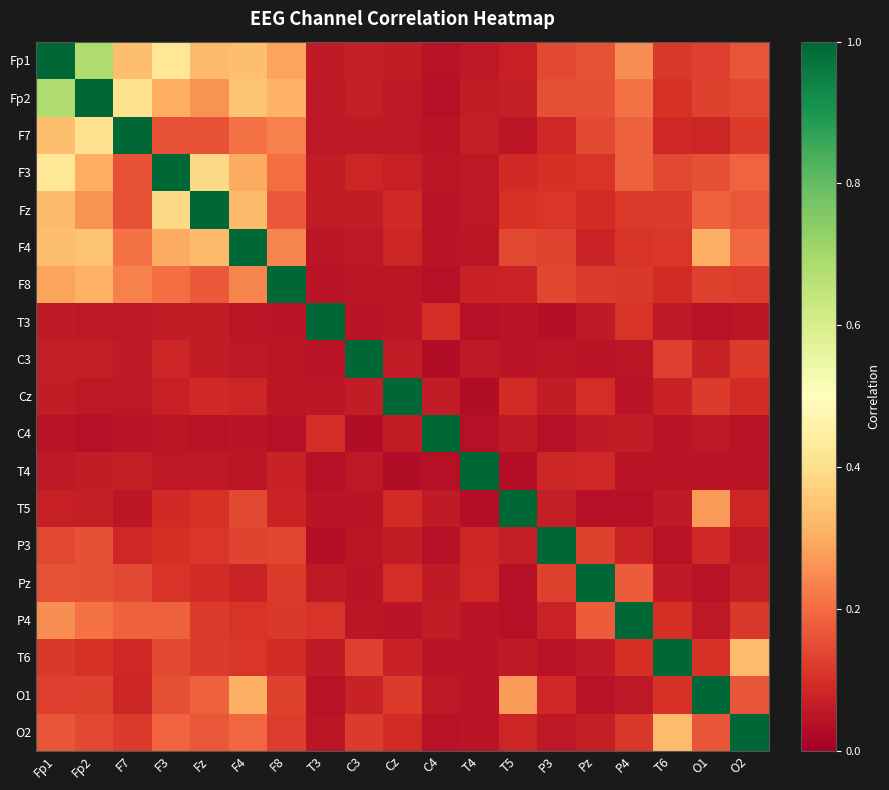

Reading left to right, transcribe all the data shown in this chart.

Fp1: Fp1=1.0	Fp2=0.7	F7=0.3	F3=0.4	Fz=0.3	F4=0.3	F8=0.3	T3=0.1	C3=0.1	Cz=0.1	C4=0.0	T4=0.1	T5=0.1	P3=0.1	Pz=0.2	P4=0.3	T6=0.1	O1=0.1	O2=0.2
Fp2: Fp1=0.7	Fp2=1.0	F7=0.4	F3=0.3	Fz=0.3	F4=0.3	F8=0.3	T3=0.1	C3=0.1	Cz=0.1	C4=0.0	T4=0.1	T5=0.1	P3=0.2	Pz=0.2	P4=0.2	T6=0.1	O1=0.1	O2=0.1
F7: Fp1=0.3	Fp2=0.4	F7=1.0	F3=0.2	Fz=0.2	F4=0.2	F8=0.2	T3=0.1	C3=0.1	Cz=0.1	C4=0.0	T4=0.1	T5=0.0	P3=0.1	Pz=0.1	P4=0.2	T6=0.1	O1=0.1	O2=0.1
F3: Fp1=0.4	Fp2=0.3	F7=0.2	F3=1.0	Fz=0.4	F4=0.3	F8=0.2	T3=0.1	C3=0.1	Cz=0.1	C4=0.0	T4=0.1	T5=0.1	P3=0.1	Pz=0.1	P4=0.2	T6=0.1	O1=0.2	O2=0.2
Fz: Fp1=0.3	Fp2=0.3	F7=0.2	F3=0.4	Fz=1.0	F4=0.3	F8=0.2	T3=0.1	C3=0.1	Cz=0.1	C4=0.0	T4=0.1	T5=0.1	P3=0.1	Pz=0.1	P4=0.1	T6=0.1	O1=0.2	O2=0.2
F4: Fp1=0.3	Fp2=0.3	F7=0.2	F3=0.3	Fz=0.3	F4=1.0	F8=0.2	T3=0.0	C3=0.1	Cz=0.1	C4=0.0	T4=0.1	T5=0.1	P3=0.1	Pz=0.1	P4=0.1	T6=0.1	O1=0.3	O2=0.2
F8: Fp1=0.3	Fp2=0.3	F7=0.2	F3=0.2	Fz=0.2	F4=0.2	F8=1.0	T3=0.0	C3=0.0	Cz=0.0	C4=0.0	T4=0.1	T5=0.1	P3=0.1	Pz=0.1	P4=0.1	T6=0.1	O1=0.1	O2=0.1
T3: Fp1=0.1	Fp2=0.1	F7=0.1	F3=0.1	Fz=0.1	F4=0.0	F8=0.0	T3=1.0	C3=0.0	Cz=0.0	C4=0.1	T4=0.0	T5=0.0	P3=0.0	Pz=0.1	P4=0.1	T6=0.1	O1=0.0	O2=0.1
C3: Fp1=0.1	Fp2=0.1	F7=0.1	F3=0.1	Fz=0.1	F4=0.1	F8=0.0	T3=0.0	C3=1.0	Cz=0.1	C4=0.0	T4=0.1	T5=0.0	P3=0.0	Pz=0.0	P4=0.0	T6=0.1	O1=0.1	O2=0.1
Cz: Fp1=0.1	Fp2=0.1	F7=0.1	F3=0.1	Fz=0.1	F4=0.1	F8=0.0	T3=0.0	C3=0.1	Cz=1.0	C4=0.1	T4=0.0	T5=0.1	P3=0.1	Pz=0.1	P4=0.0	T6=0.1	O1=0.1	O2=0.1
C4: Fp1=0.0	Fp2=0.0	F7=0.0	F3=0.0	Fz=0.0	F4=0.0	F8=0.0	T3=0.1	C3=0.0	Cz=0.1	C4=1.0	T4=0.0	T5=0.1	P3=0.0	Pz=0.1	P4=0.1	T6=0.0	O1=0.1	O2=0.0
T4: Fp1=0.1	Fp2=0.1	F7=0.1	F3=0.1	Fz=0.1	F4=0.1	F8=0.1	T3=0.0	C3=0.1	Cz=0.0	C4=0.0	T4=1.0	T5=0.0	P3=0.1	Pz=0.1	P4=0.0	T6=0.0	O1=0.0	O2=0.0
T5: Fp1=0.1	Fp2=0.1	F7=0.0	F3=0.1	Fz=0.1	F4=0.1	F8=0.1	T3=0.0	C3=0.0	Cz=0.1	C4=0.1	T4=0.0	T5=1.0	P3=0.1	Pz=0.0	P4=0.0	T6=0.1	O1=0.3	O2=0.1
P3: Fp1=0.1	Fp2=0.2	F7=0.1	F3=0.1	Fz=0.1	F4=0.1	F8=0.1	T3=0.0	C3=0.0	Cz=0.1	C4=0.0	T4=0.1	T5=0.1	P3=1.0	Pz=0.1	P4=0.1	T6=0.0	O1=0.1	O2=0.1
Pz: Fp1=0.2	Fp2=0.2	F7=0.1	F3=0.1	Fz=0.1	F4=0.1	F8=0.1	T3=0.1	C3=0.0	Cz=0.1	C4=0.1	T4=0.1	T5=0.0	P3=0.1	Pz=1.0	P4=0.2	T6=0.1	O1=0.0	O2=0.1
P4: Fp1=0.3	Fp2=0.2	F7=0.2	F3=0.2	Fz=0.1	F4=0.1	F8=0.1	T3=0.1	C3=0.0	Cz=0.0	C4=0.1	T4=0.0	T5=0.0	P3=0.1	Pz=0.2	P4=1.0	T6=0.1	O1=0.1	O2=0.1
T6: Fp1=0.1	Fp2=0.1	F7=0.1	F3=0.1	Fz=0.1	F4=0.1	F8=0.1	T3=0.1	C3=0.1	Cz=0.1	C4=0.0	T4=0.0	T5=0.1	P3=0.0	Pz=0.1	P4=0.1	T6=1.0	O1=0.1	O2=0.3
O1: Fp1=0.1	Fp2=0.1	F7=0.1	F3=0.2	Fz=0.2	F4=0.3	F8=0.1	T3=0.0	C3=0.1	Cz=0.1	C4=0.1	T4=0.0	T5=0.3	P3=0.1	Pz=0.0	P4=0.1	T6=0.1	O1=1.0	O2=0.2
O2: Fp1=0.2	Fp2=0.1	F7=0.1	F3=0.2	Fz=0.2	F4=0.2	F8=0.1	T3=0.1	C3=0.1	Cz=0.1	C4=0.0	T4=0.0	T5=0.1	P3=0.1	Pz=0.1	P4=0.1	T6=0.3	O1=0.2	O2=1.0